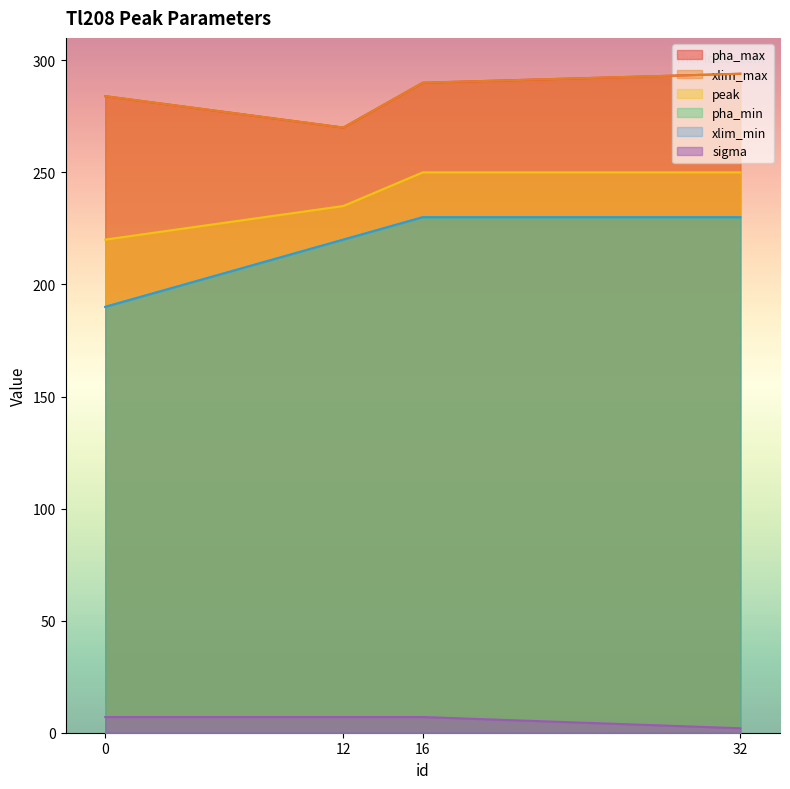

What is the greatest value displayed?

294